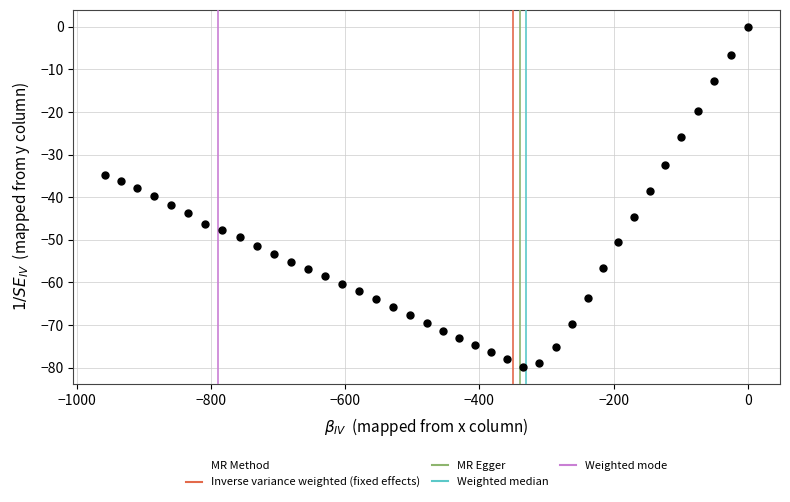

What is the range of Y values (max minus min)?

79.8